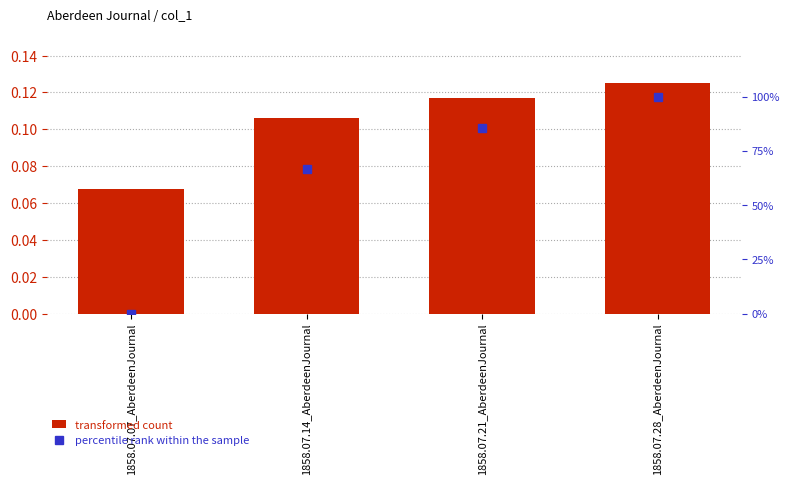

Reading right to left, extract all data points from this chart.

col_1: 1858.07.28_AberdeenJournal=0.1	1858.07.21_AberdeenJournal=0.1	1858.07.14_AberdeenJournal=0.1	1858.07.07_AberdeenJournal=0.1
percentile rank within sample: 1858.07.28_AberdeenJournal=1.0	1858.07.21_AberdeenJournal=0.9	1858.07.14_AberdeenJournal=0.7	1858.07.07_AberdeenJournal=0.0